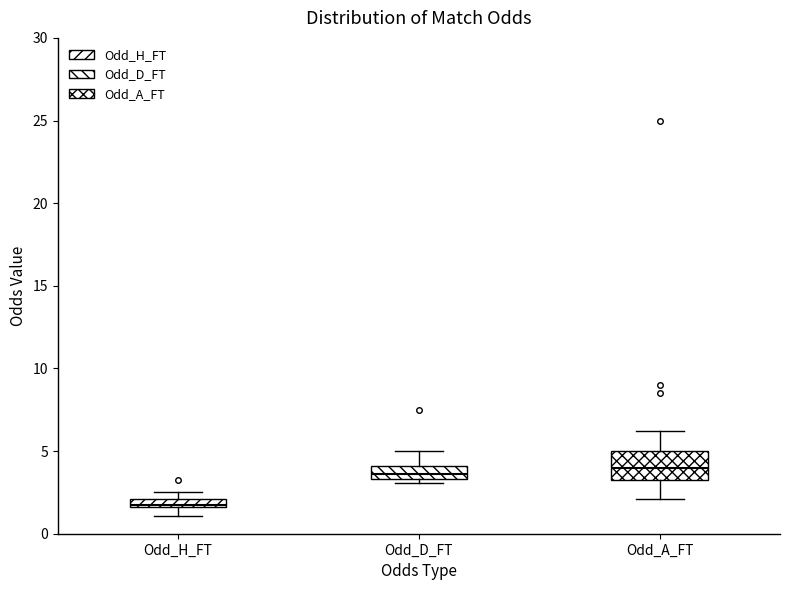

Comparing the boxes themselves (not the whiskers), which one is the tallest?

Odd_A_FT